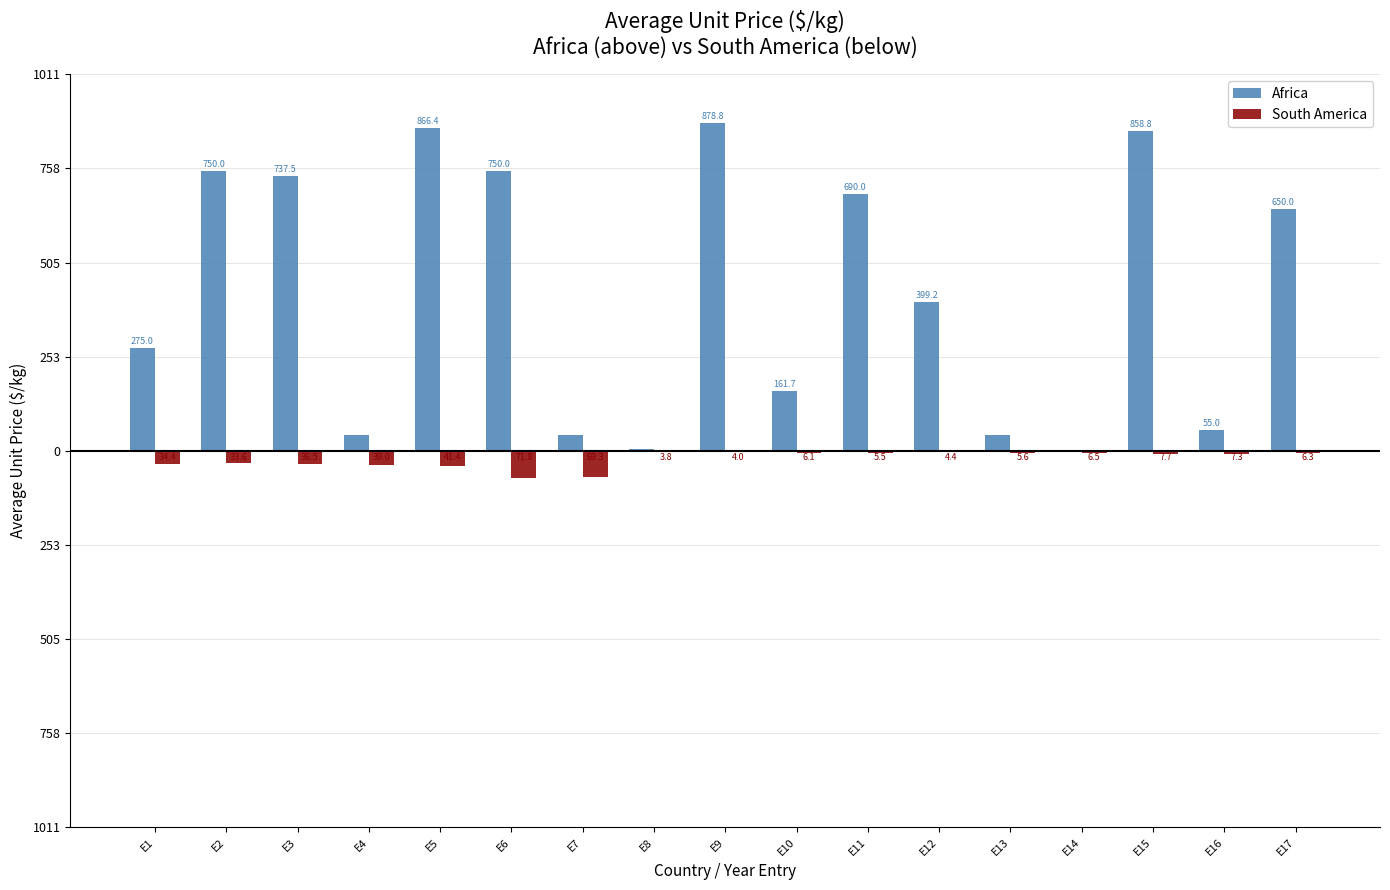

Are the bars grouped side by side (vs. stacked)?

Yes